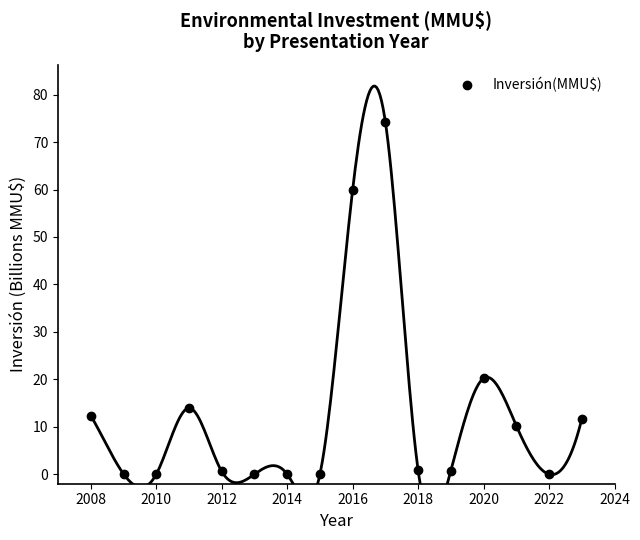

True or false: Inversión(MMU$) has a value of 0.0 at 2010.

True